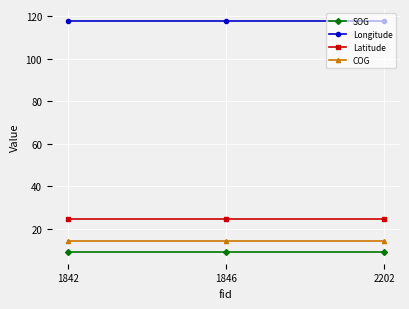

What are all the series names shown in the legend?

SOG, Longitude, Latitude, COG